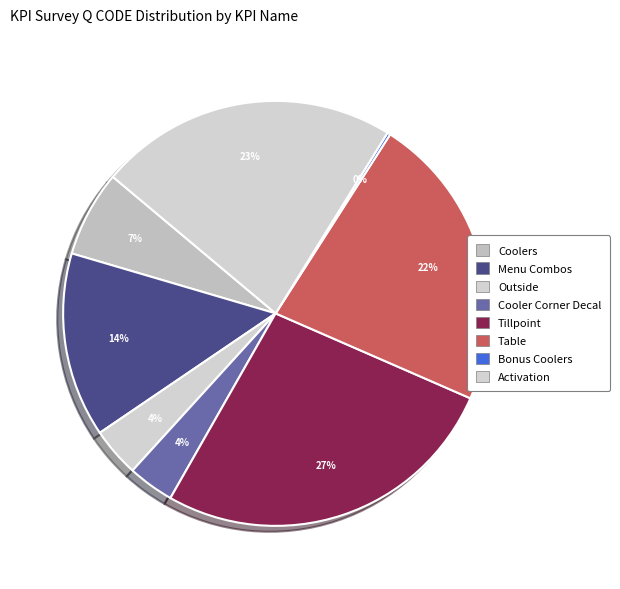

Does Activation represent more than half of the total?

No